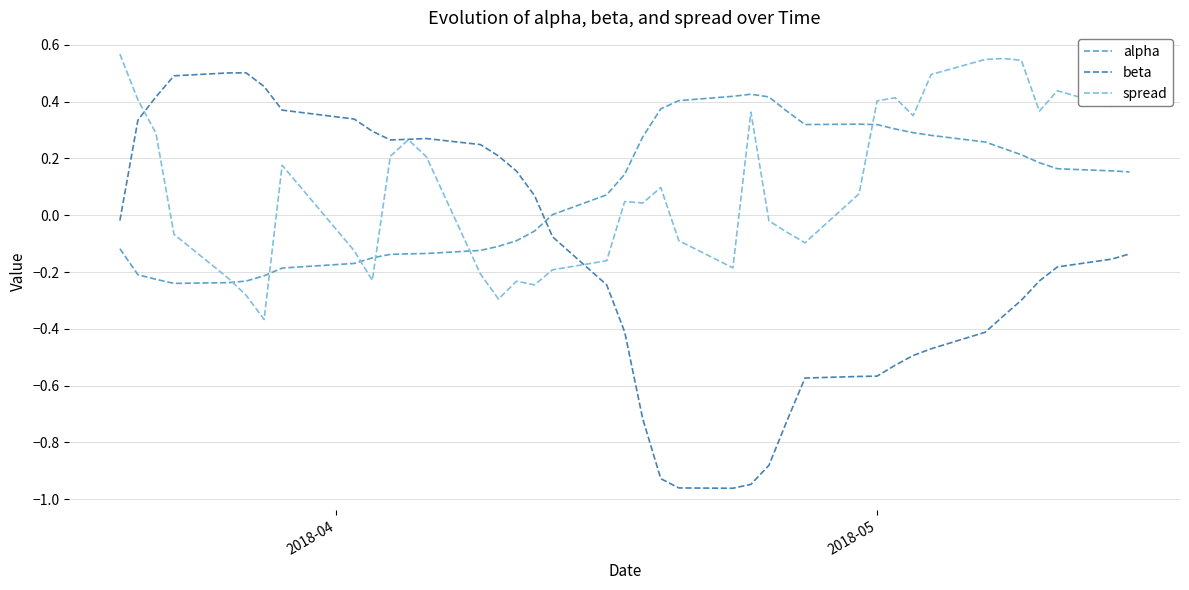

Count the number of data series in this chart.

3